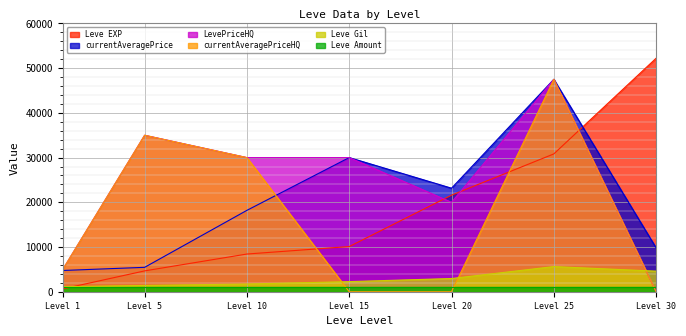

True or false: currentAveragePrice and LevePriceHQ intersect in this chart.

False